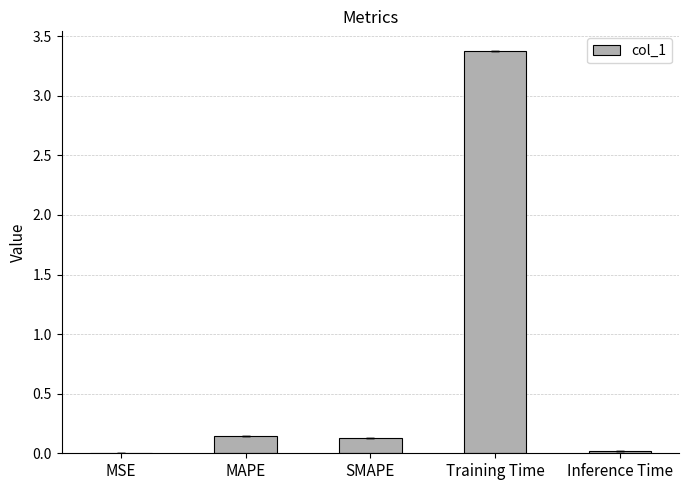

What is the sum of all values?

3.7